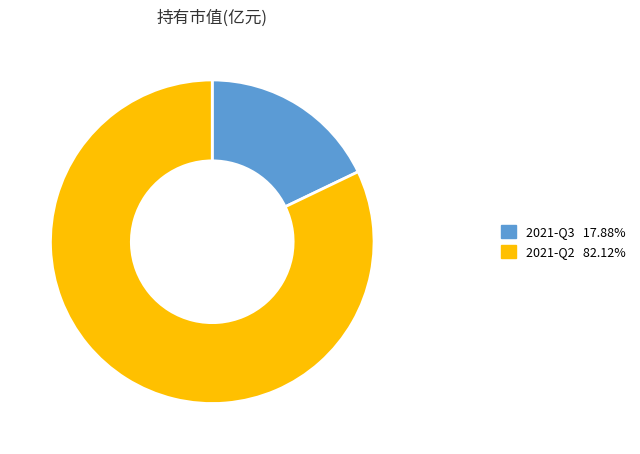

How many slices are in this pie chart?

2